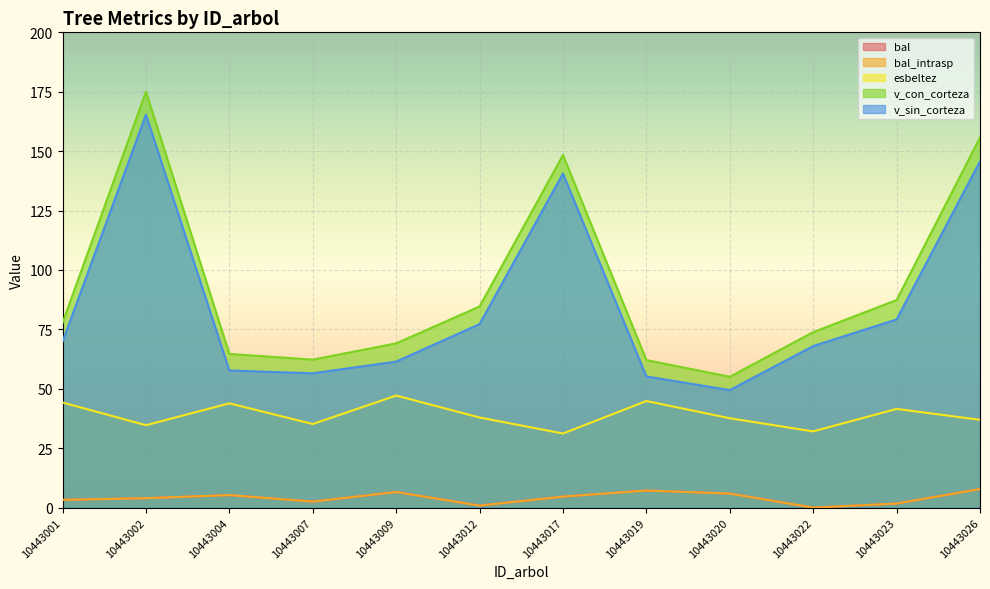

What is the value of the v_con_corteza point at the 4th from the left?

62.3